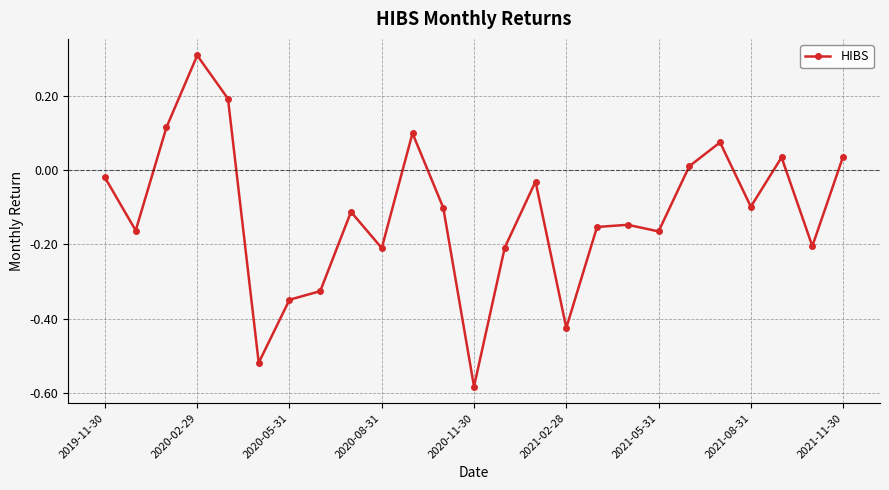

What is the difference between the maximum and second lowest values?

0.8